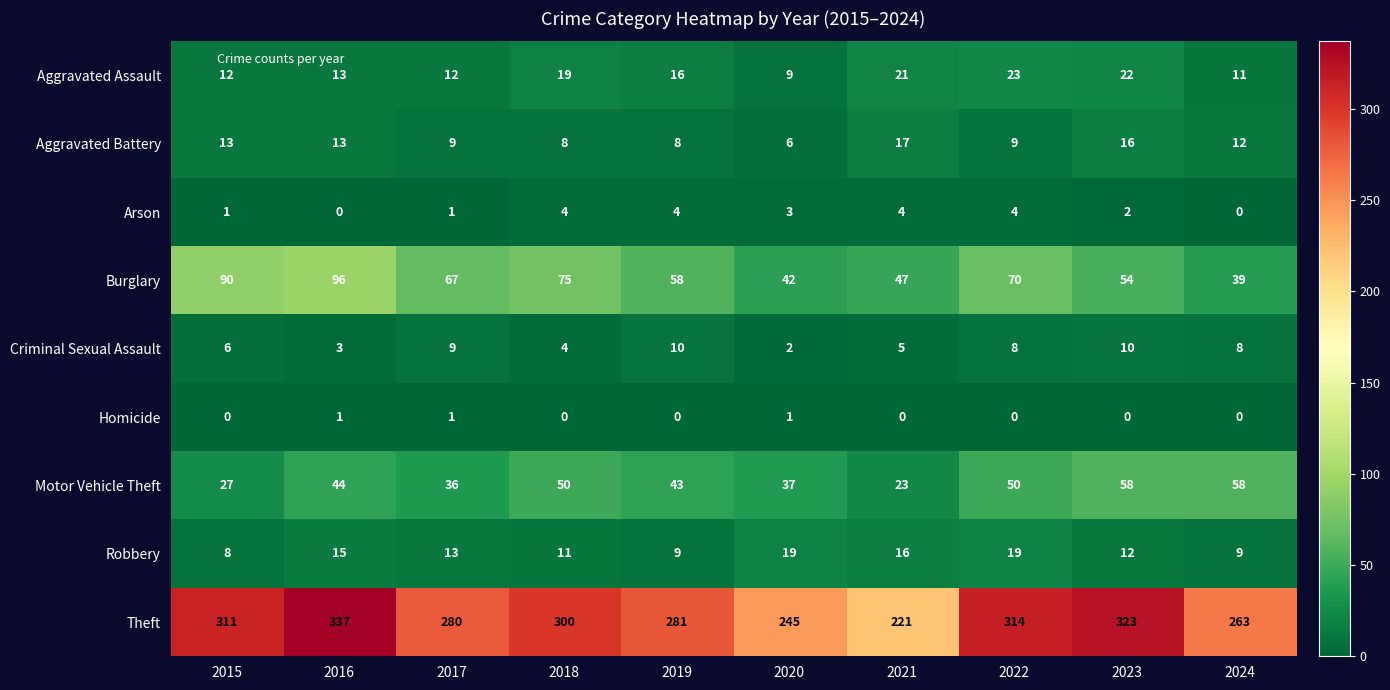

At 2021, list the series in order from smallest to largest.

Homicide, Arson, Criminal Sexual Assault, Robbery, Aggravated Battery, Aggravated Assault, Motor Vehicle Theft, Burglary, Theft